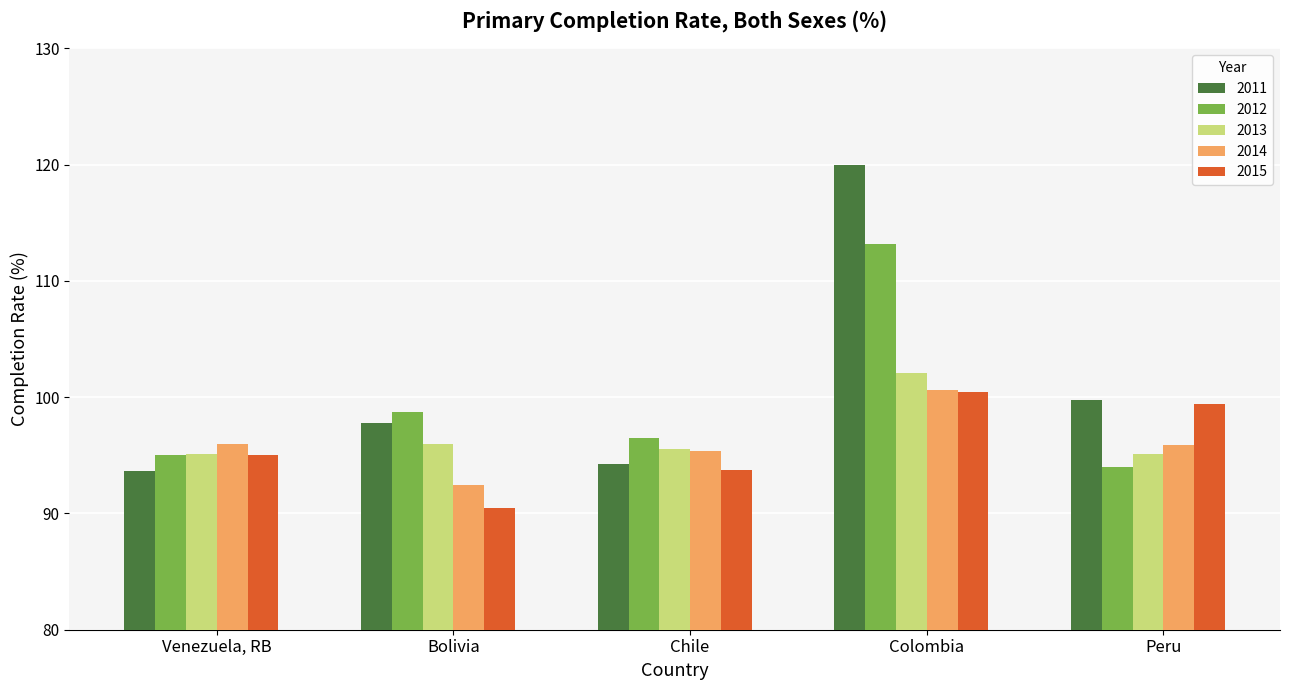

Between Bolivia and Colombia, which series saw the biggest shift?

2011